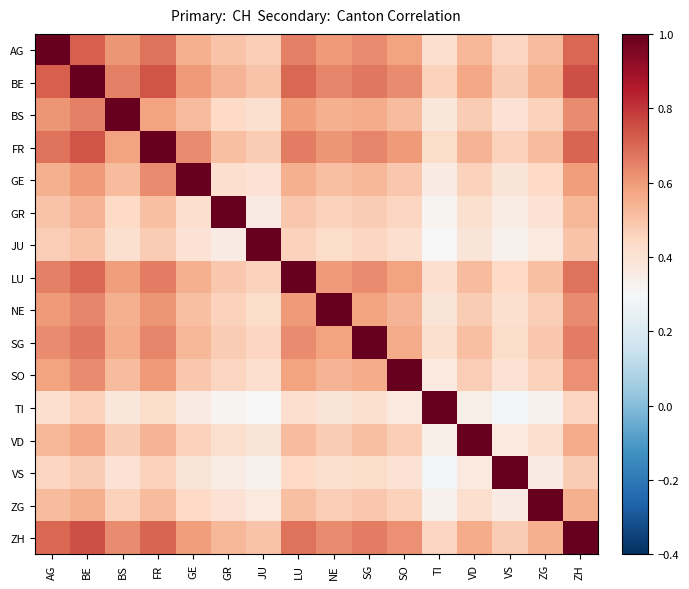

What is the difference between the highest and lowest values at FR?

0.6